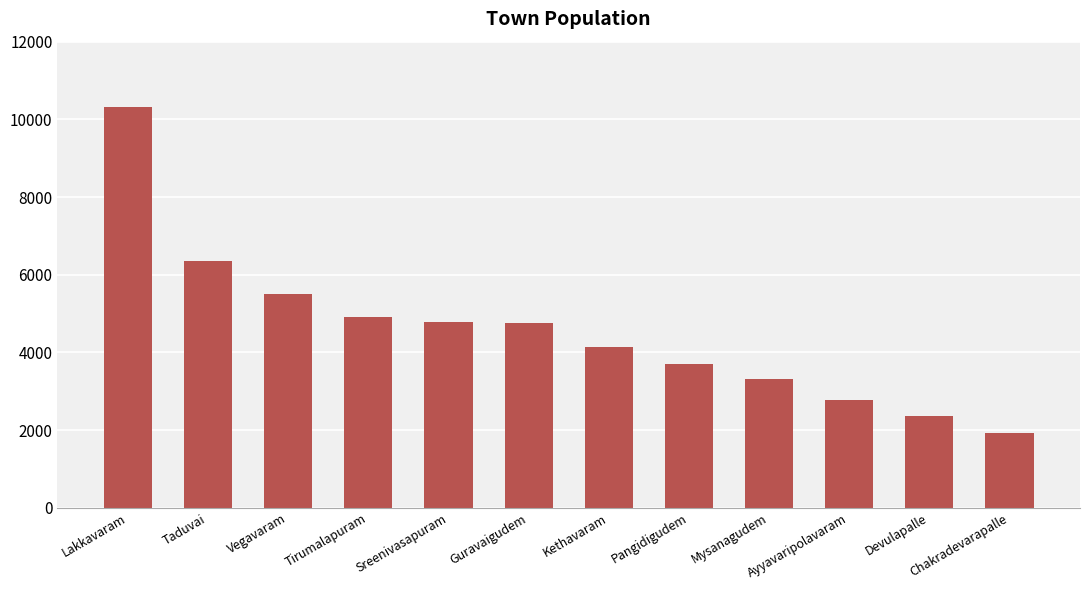

Is it true that the value at Lakkavaram is 10315?

True